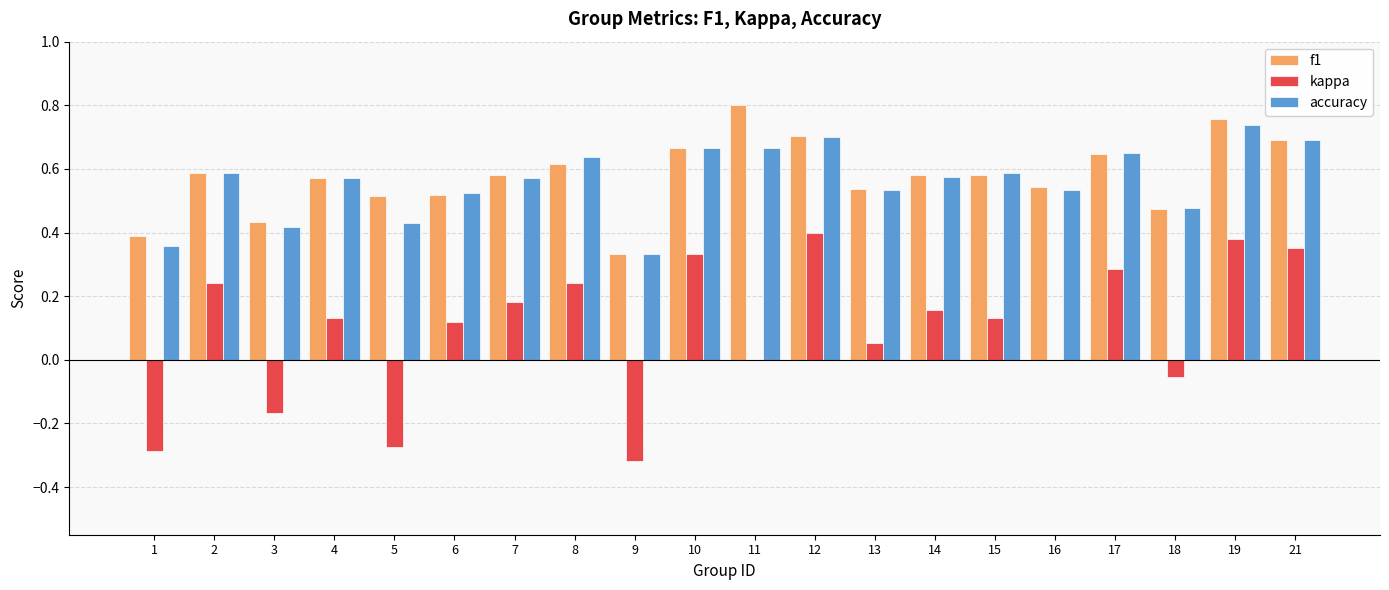

Between 5 and 12, which series saw the biggest shift?

kappa